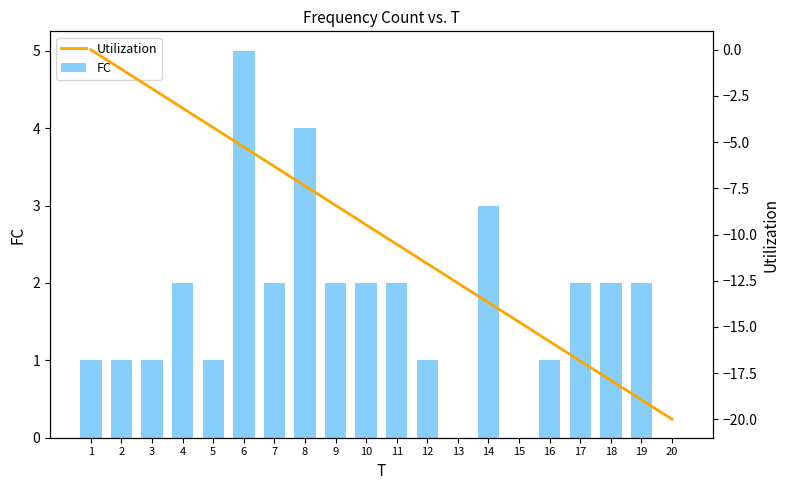

How many values in the Utilization series are below -9?

11